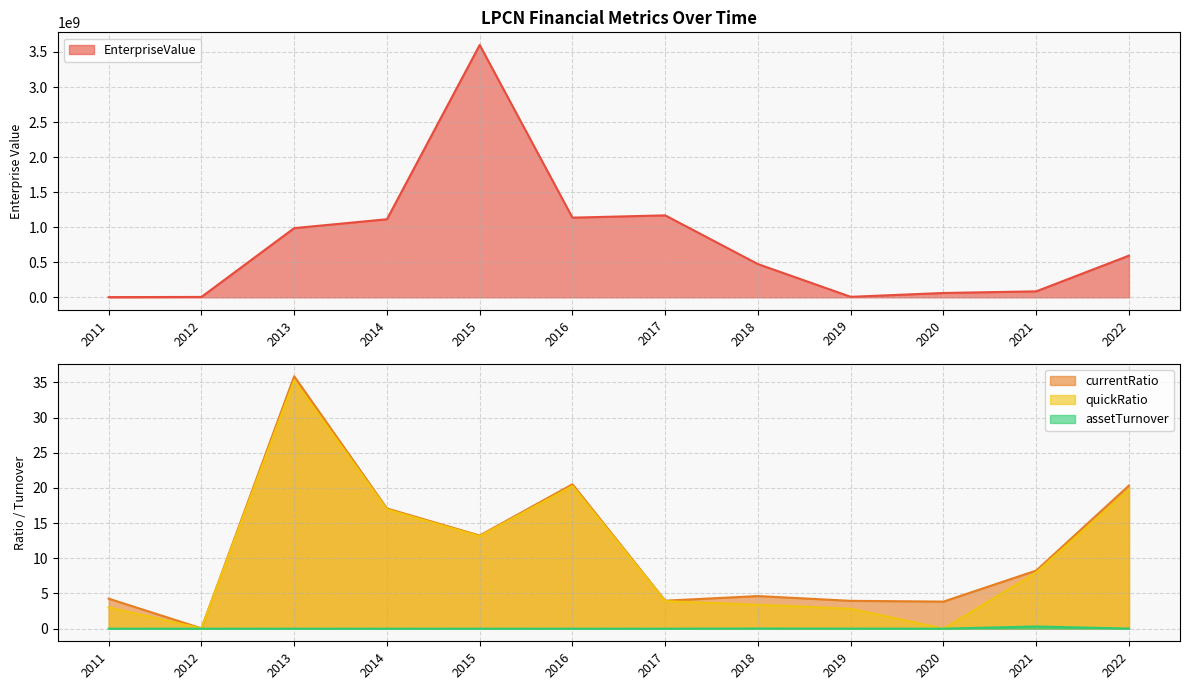

Reading right to left, transcribe all the data shown in this chart.

EnterpriseValue: 2022=595052455.5	2021=85521171.9	2020=62108805.3	2019=7381299.6	2018=474069017.9	2017=1169426351.3	2016=1136669085.4	2015=3600441966.3	2014=1113896043.9	2013=987407711.0	2012=5735733.0	2011=3037057.0
currentRatio: 2022=20.3	2021=8.3	2020=3.8	2019=4.0	2018=4.6	2017=4.0	2016=20.5	2015=13.2	2014=17.1	2013=35.9	2012=0.0	2011=4.3
quickRatio: 2022=19.8	2021=8.0	2020=0.0	2019=2.8	2018=3.4	2017=3.9	2016=20.3	2015=13.1	2014=16.9	2013=35.3	2012=0.0	2011=3.0
assetTurnover: 2022=0.0	2021=0.3	2020=0.0	2019=0.0	2018=0.0	2017=0.0	2016=0.0	2015=0.0	2014=0.0	2013=0.0	2012=0.0	2011=0.0